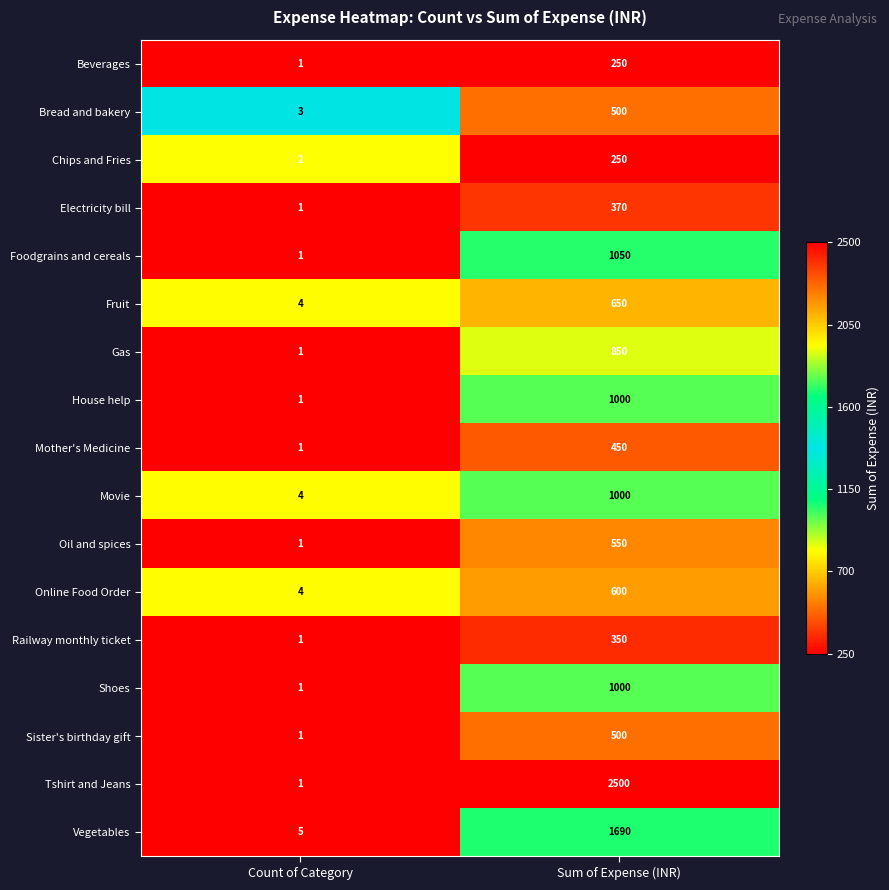

Which category has the lowest value across all series?

Count of Category